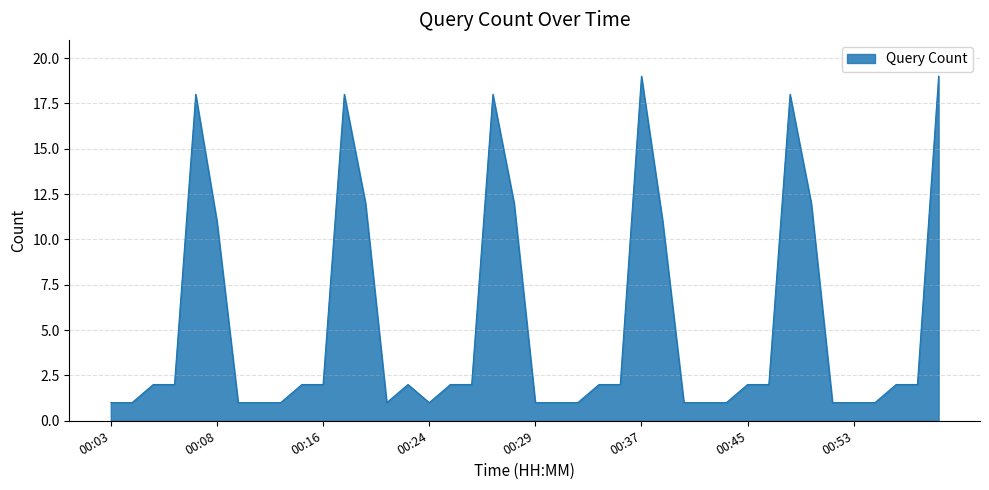

What is the difference between the maximum and minimum values?

18